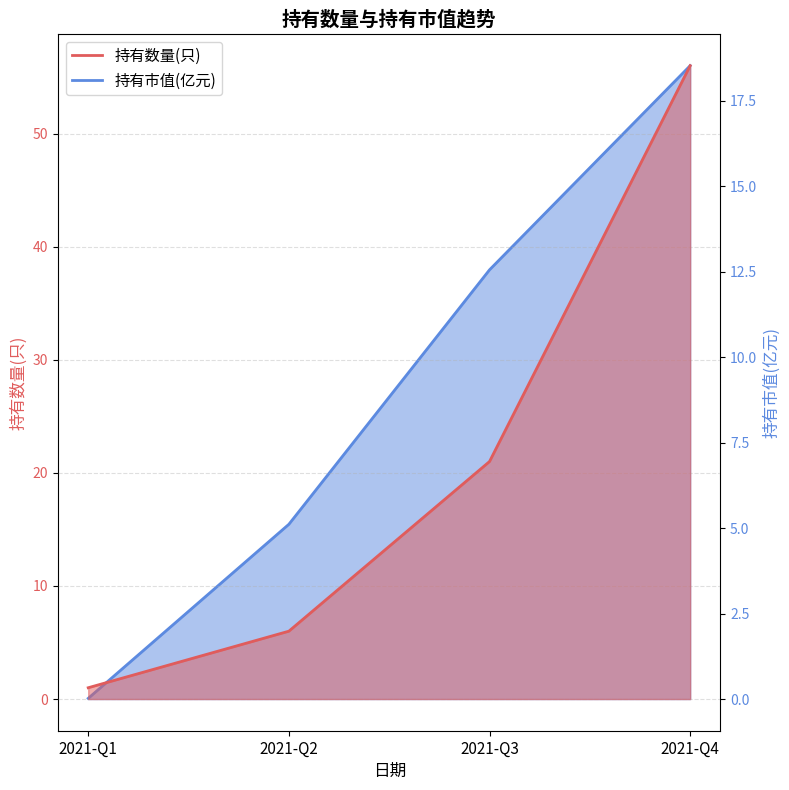

Does the chart display data point markers on the line(s)?

No